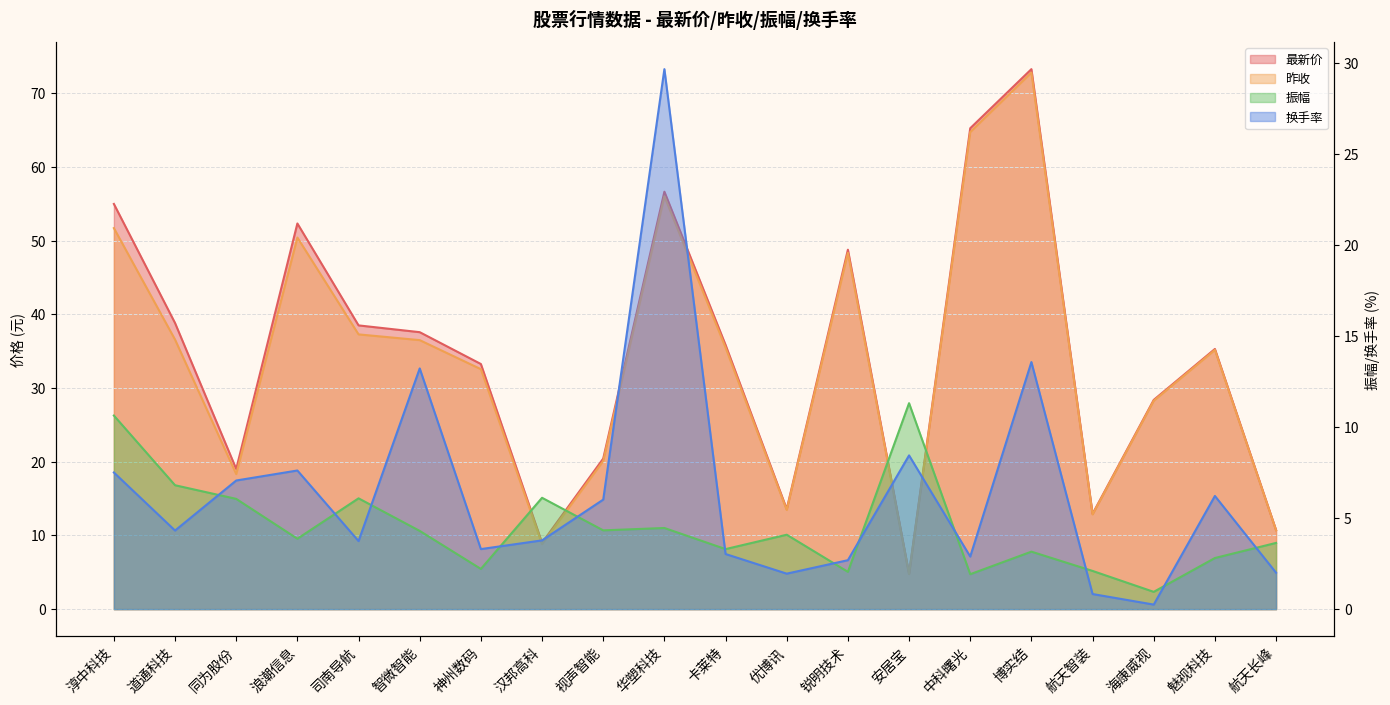

At which category does 振幅 reach its first local peak?

司南导航